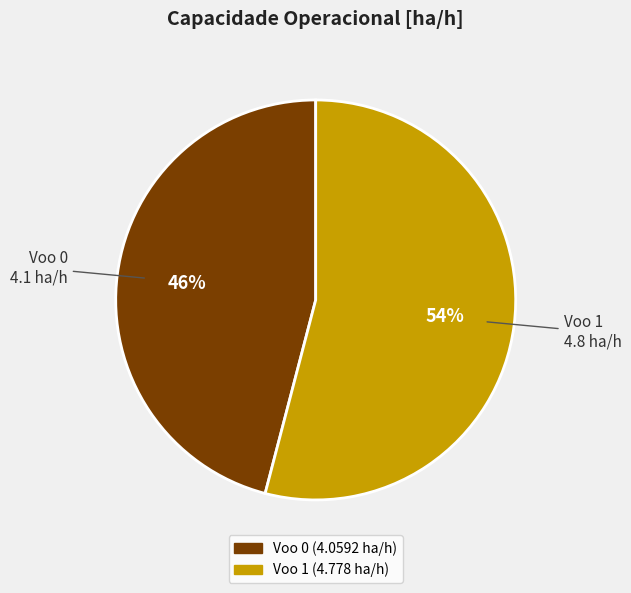

Which has a higher value, Voo 0 or Voo 1?

Voo 1